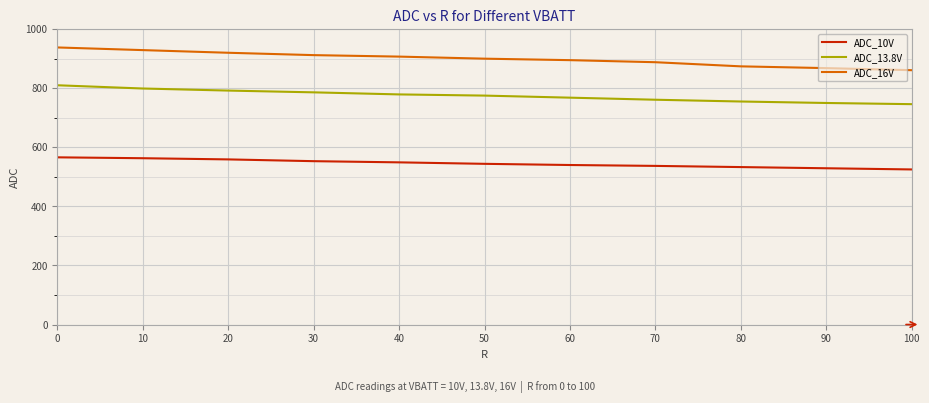

Rank the series at 40 from lowest to highest value.

ADC_10V, ADC_13.8V, ADC_16V